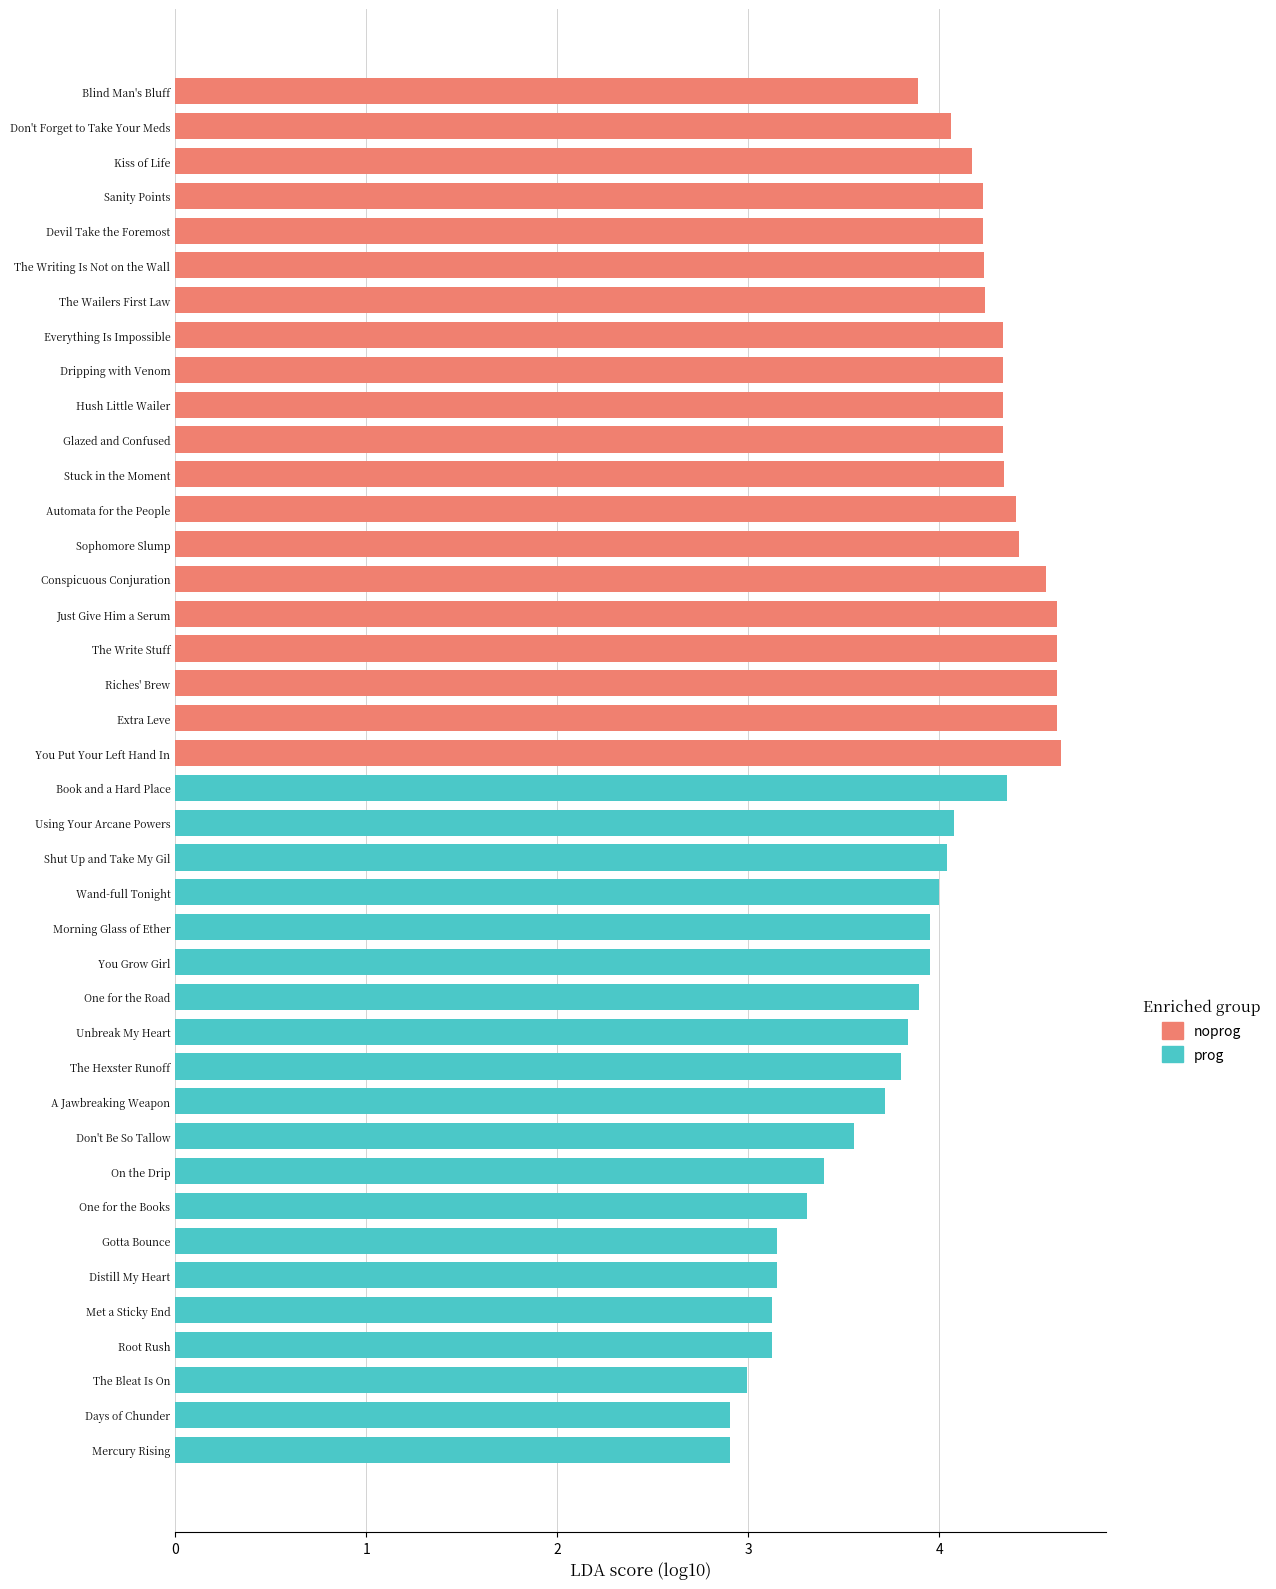

What are all the series names shown in the legend?

prog, noprog